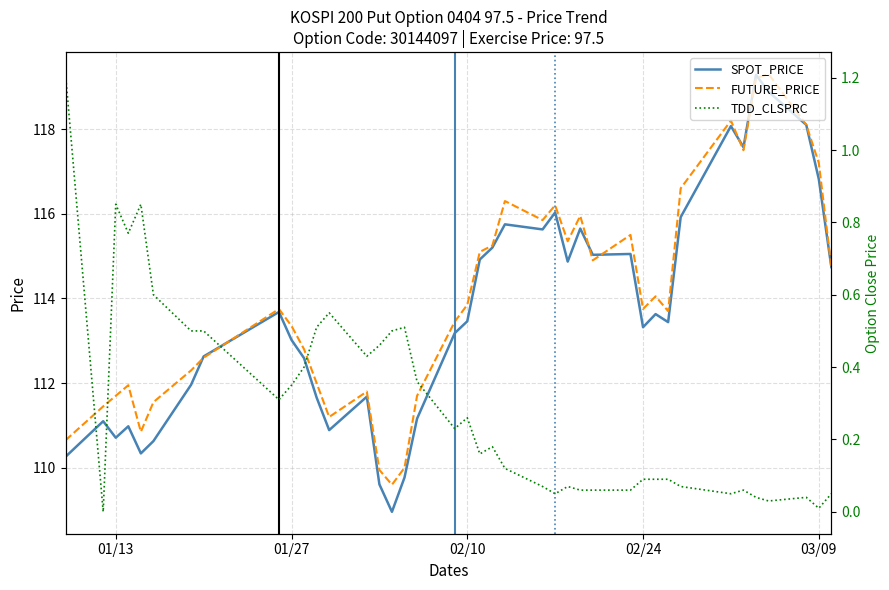

The value of SPOT_PRICE at 01/27 is 113.0. True or false?

True